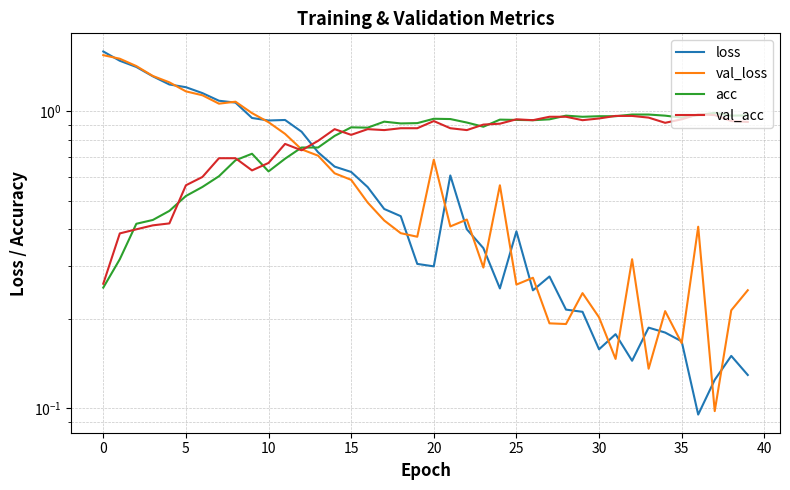

Which series has the largest range (max minus min)?

loss